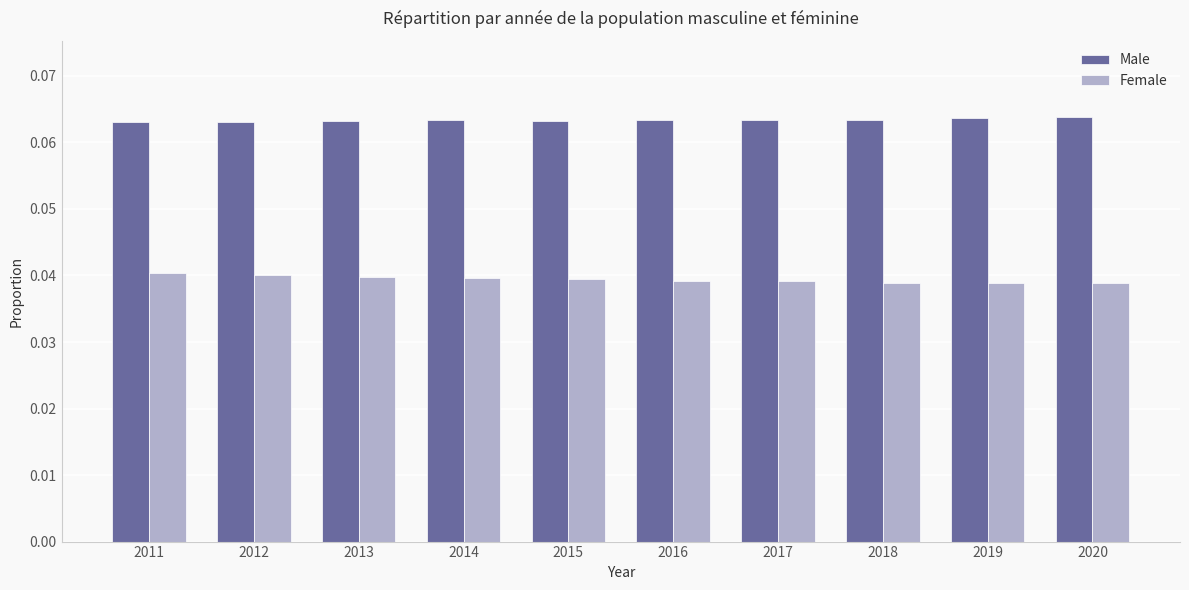

What are all the series names shown in the legend?

Male, Female